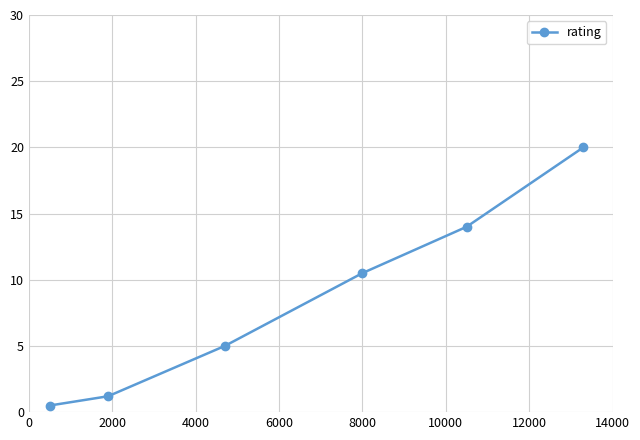

What is the value of the 5th point from the left?

14.0